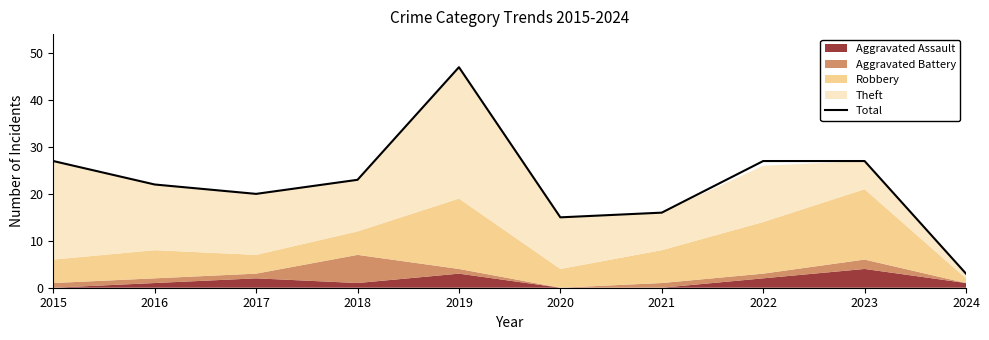

What is the change in value from 2018 to 2022?

+4